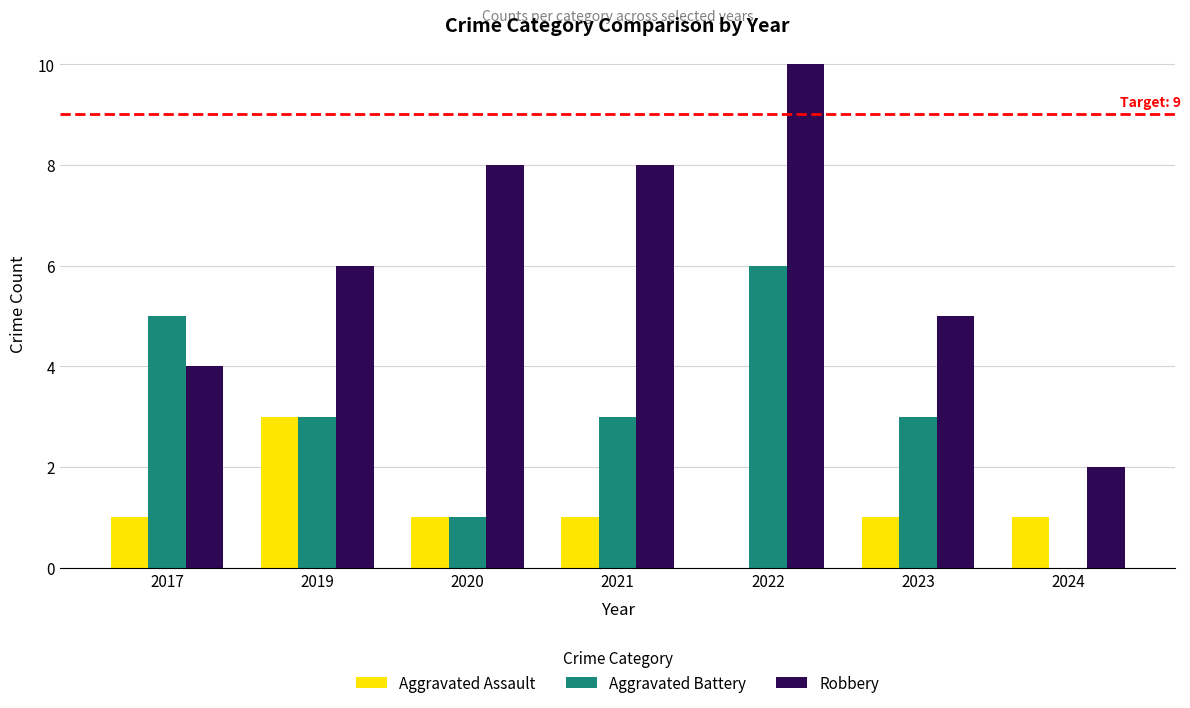

What is the average value of the Robbery series?

6